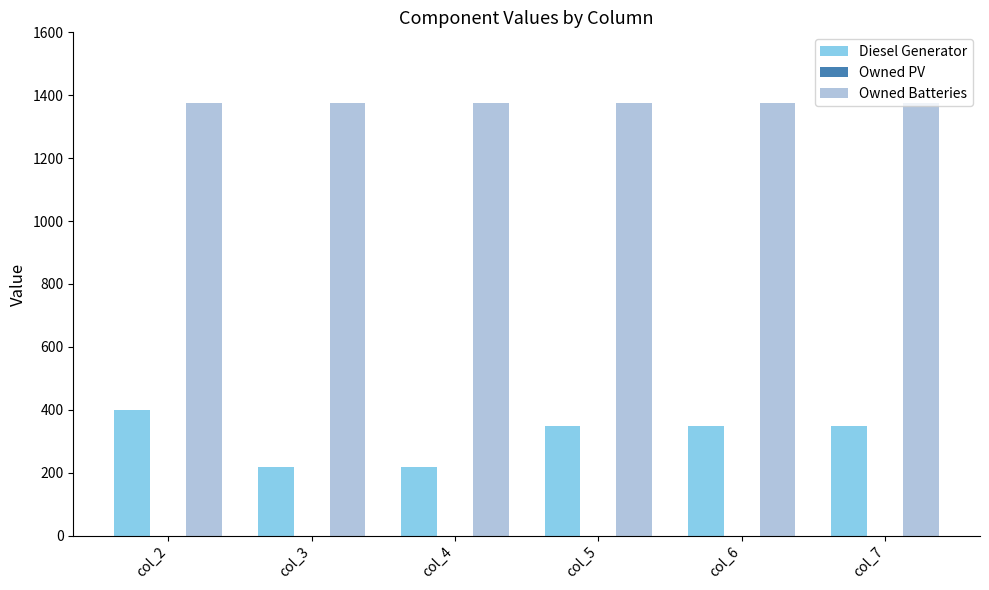

How many groups of bars are there?

6